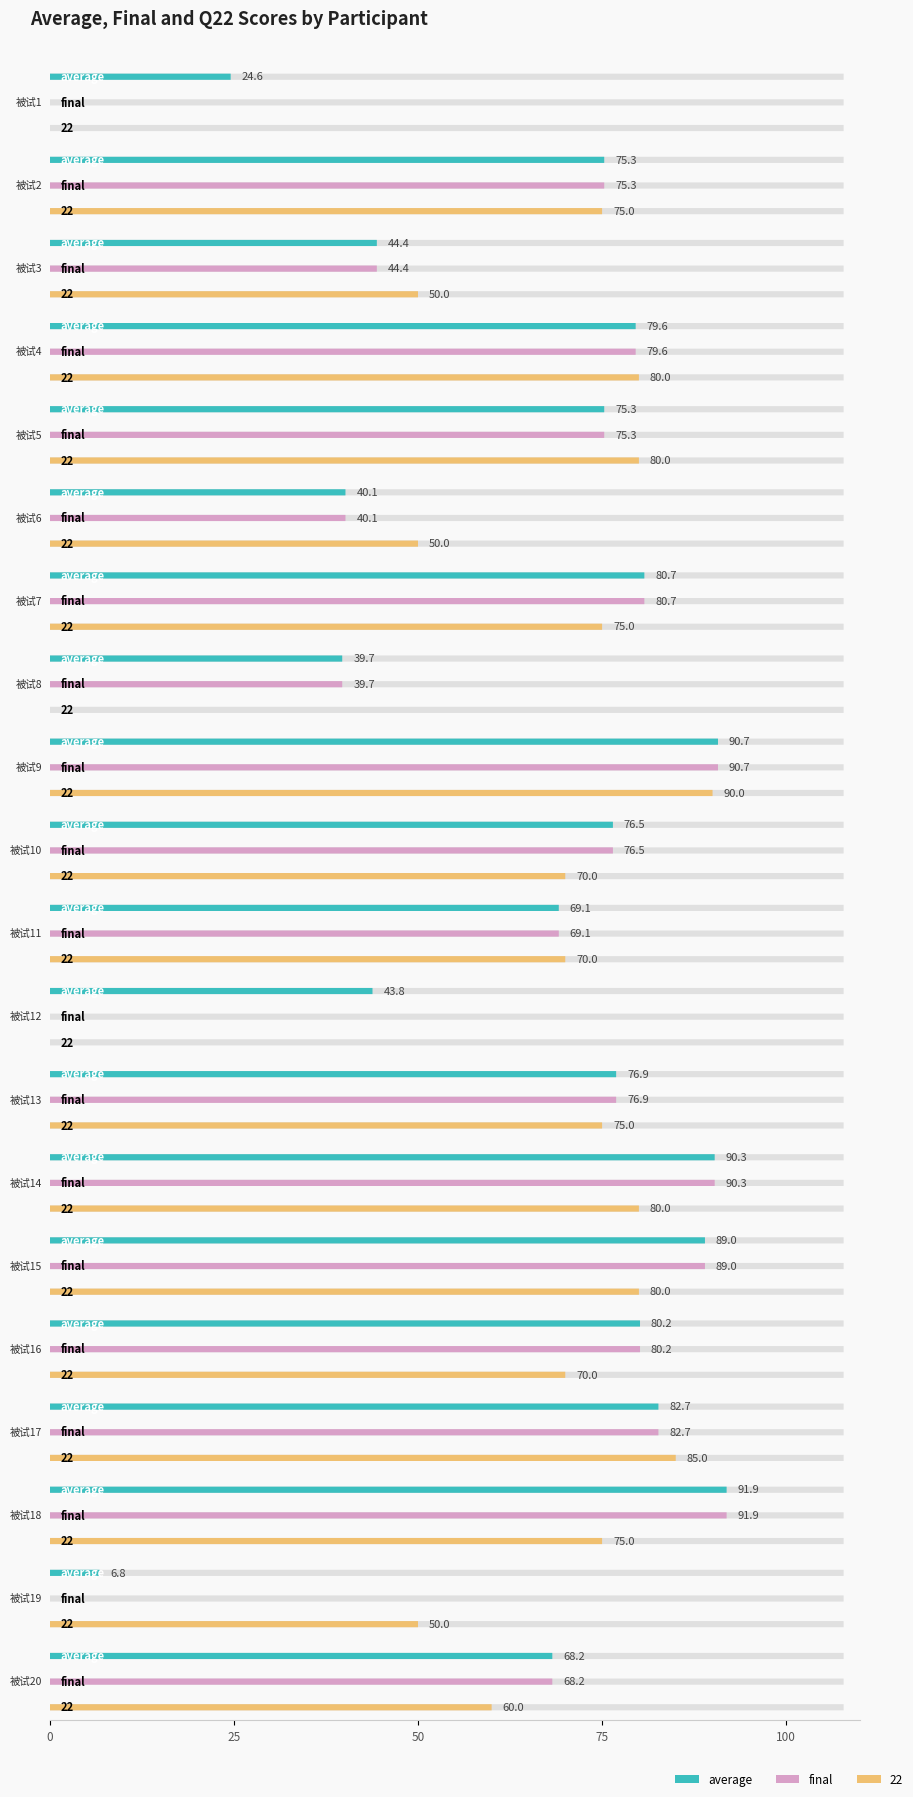

What is the difference between the highest and lowest values at 被试9?

0.7